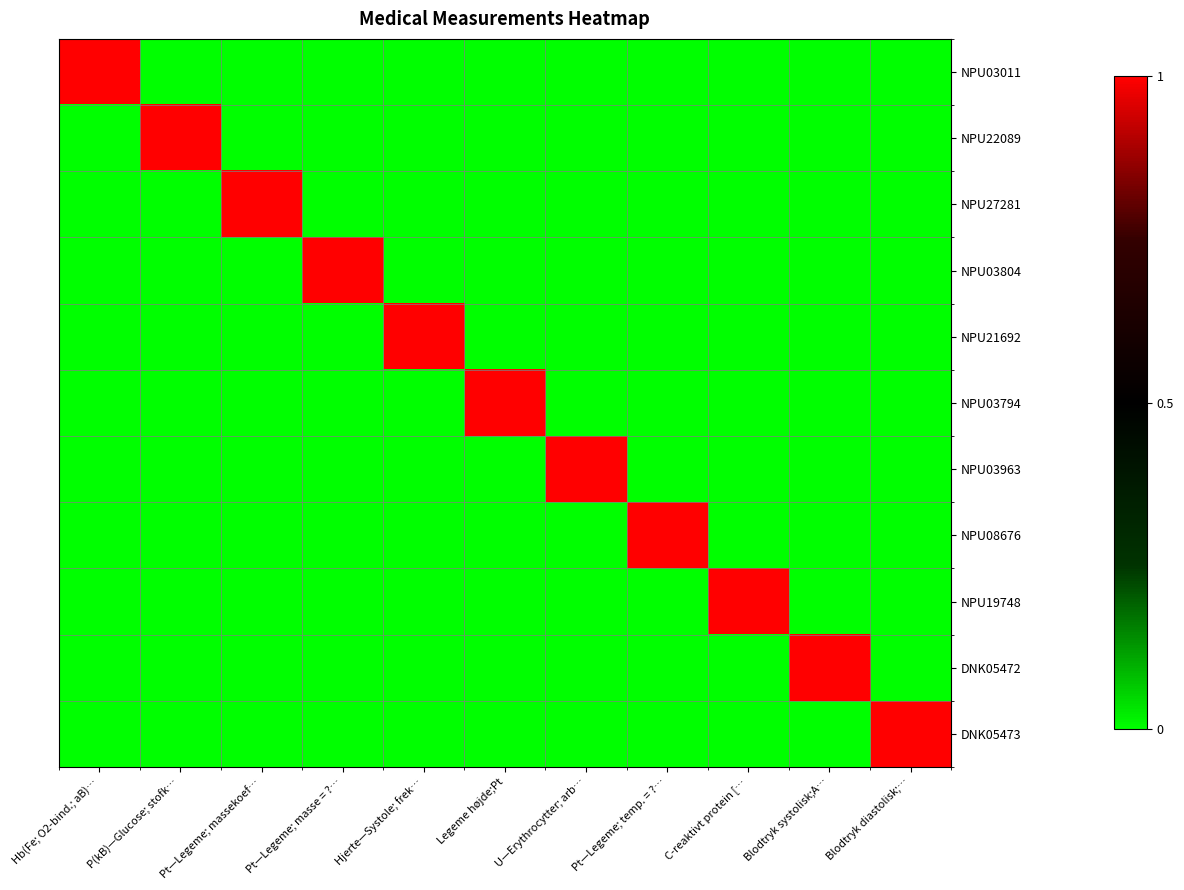

What is the total value across all series at P(kB)—Glucose; stofk…?

1